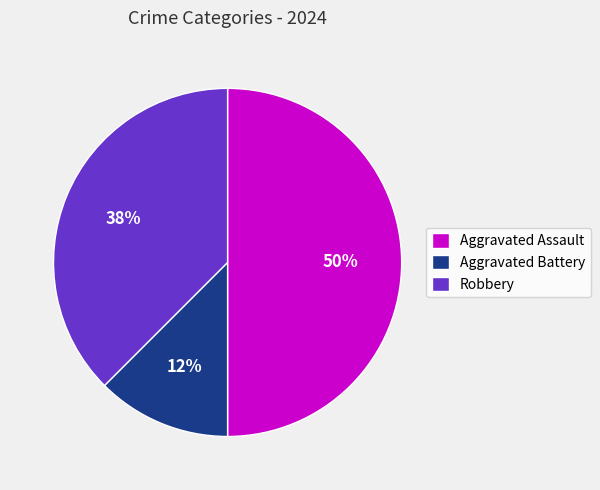

Approximately how many times larger is the value at Aggravated Assault compared to Robbery?

1.3